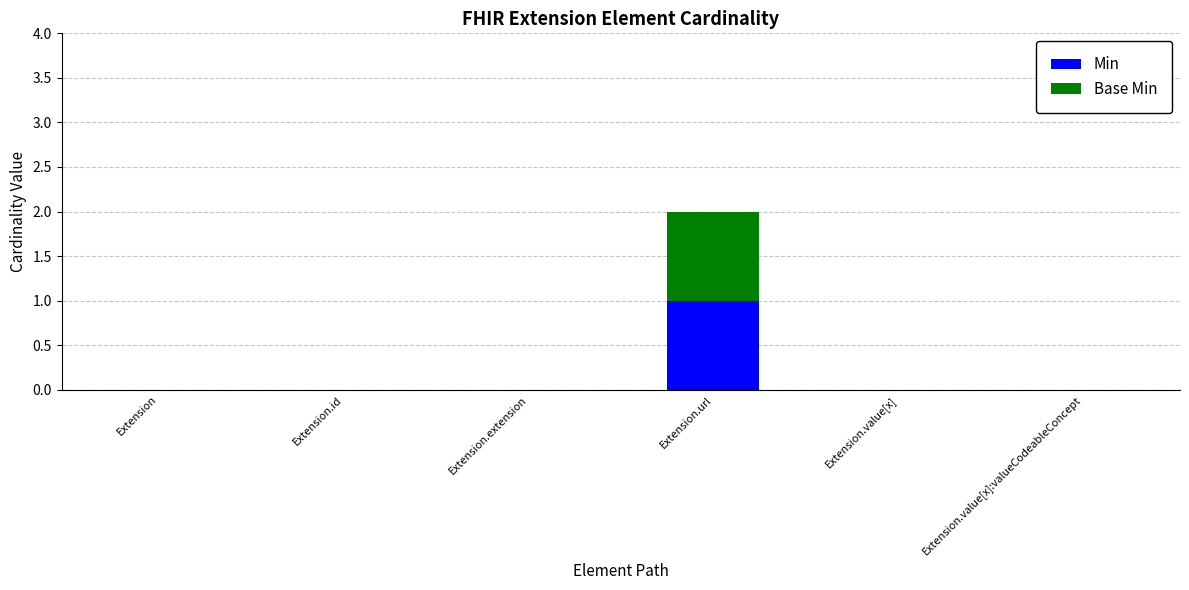

The Min series shows 0 at Extension.id. True or false?

True